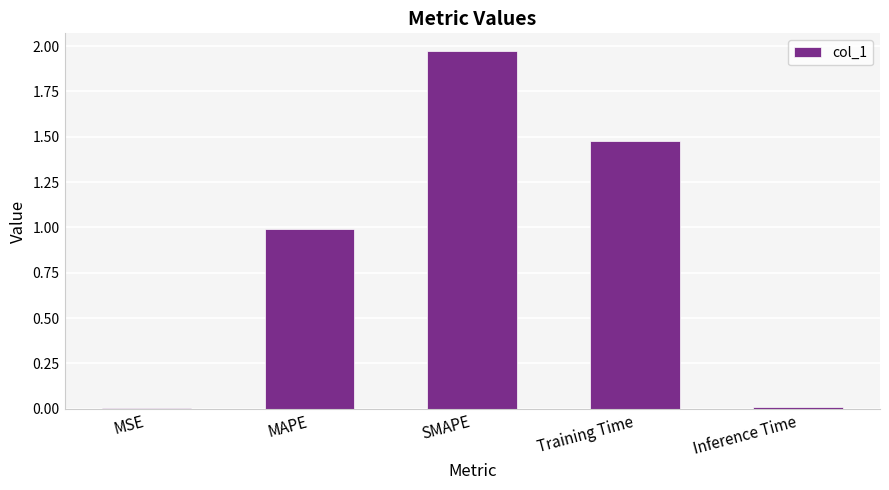

What is the approximate value at Training Time?

1.5